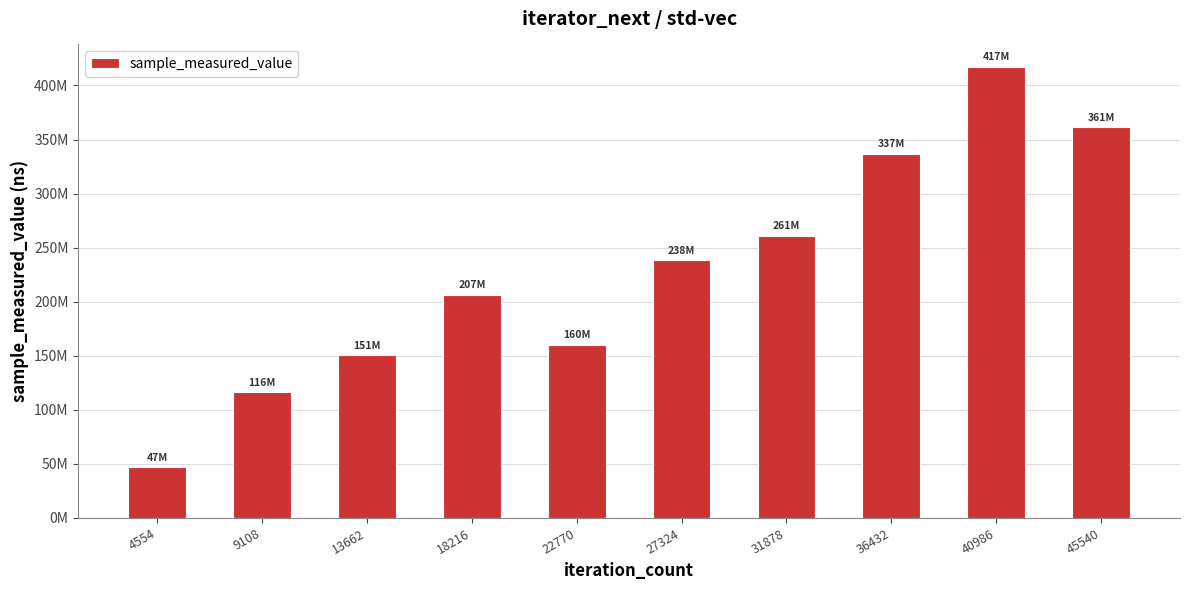

Which label corresponds to the largest value in the chart?

40986